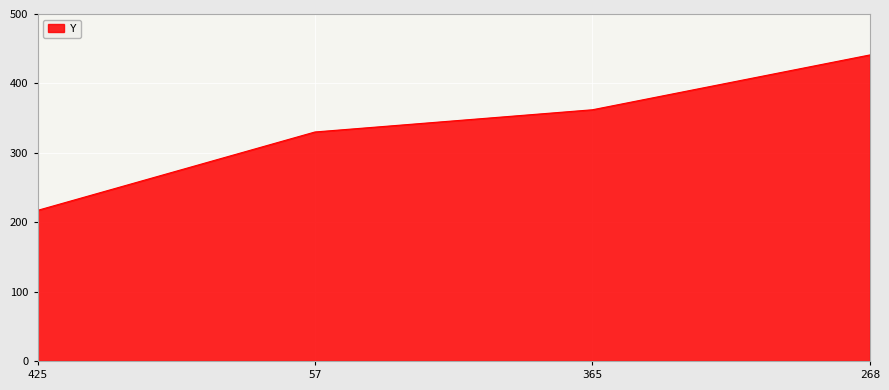

Is it true that the value at 57 is 330?

True